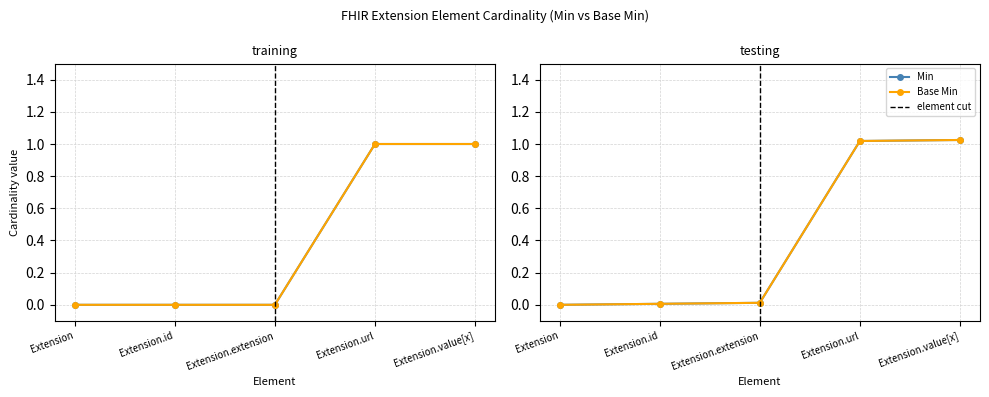

How many categories are shown in the chart?

5